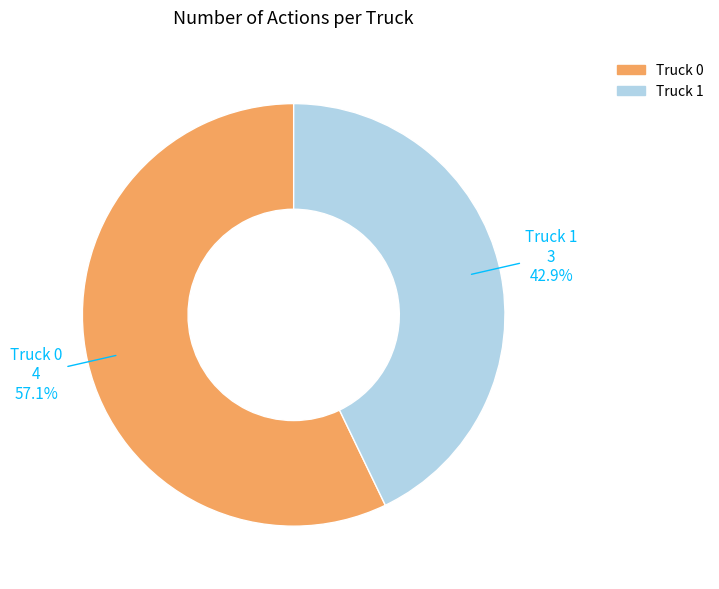

Does Truck 0 account for over 50% of the chart?

Yes